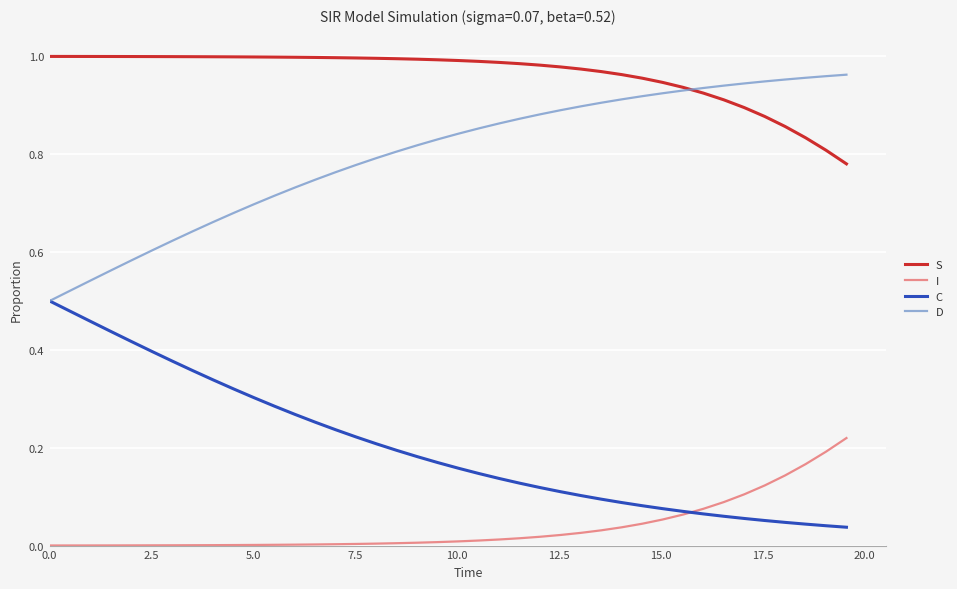

Rank the series by their average value, from highest to lowest.

S, D, C, I